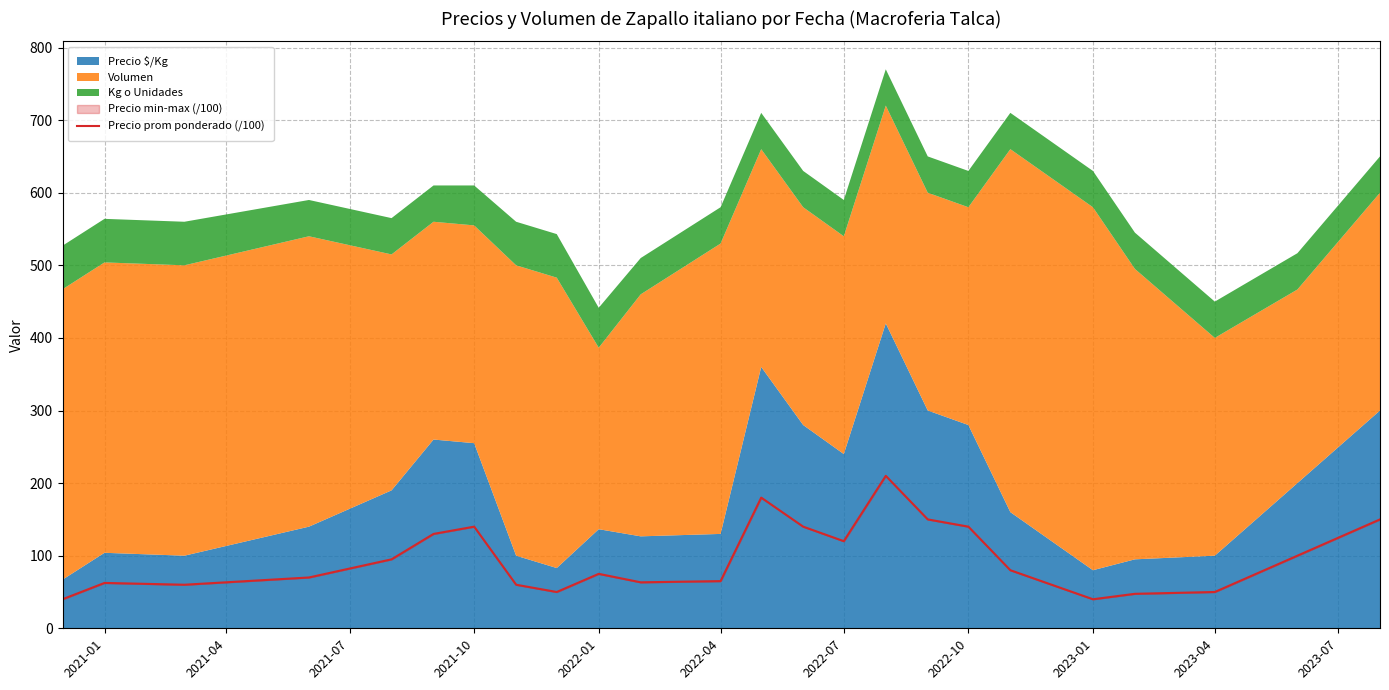

What is the smallest value displayed?

40.0